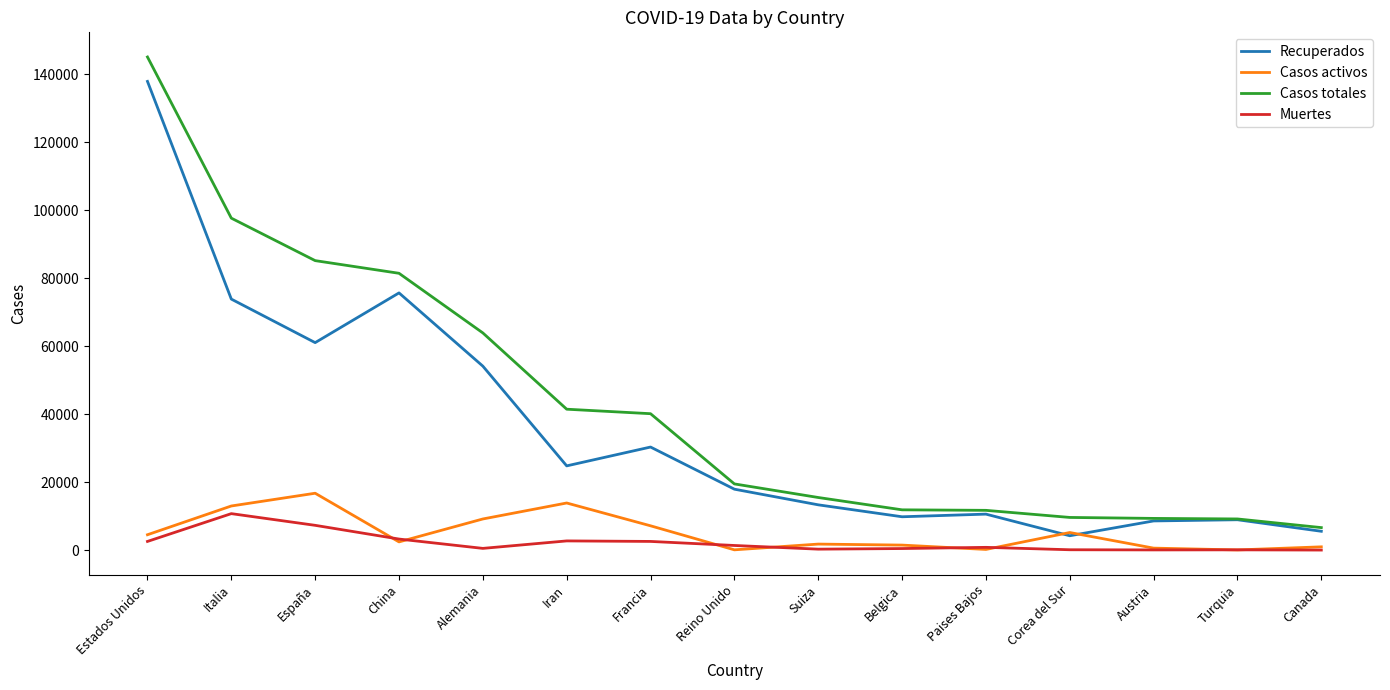

What is the smallest value displayed?

67